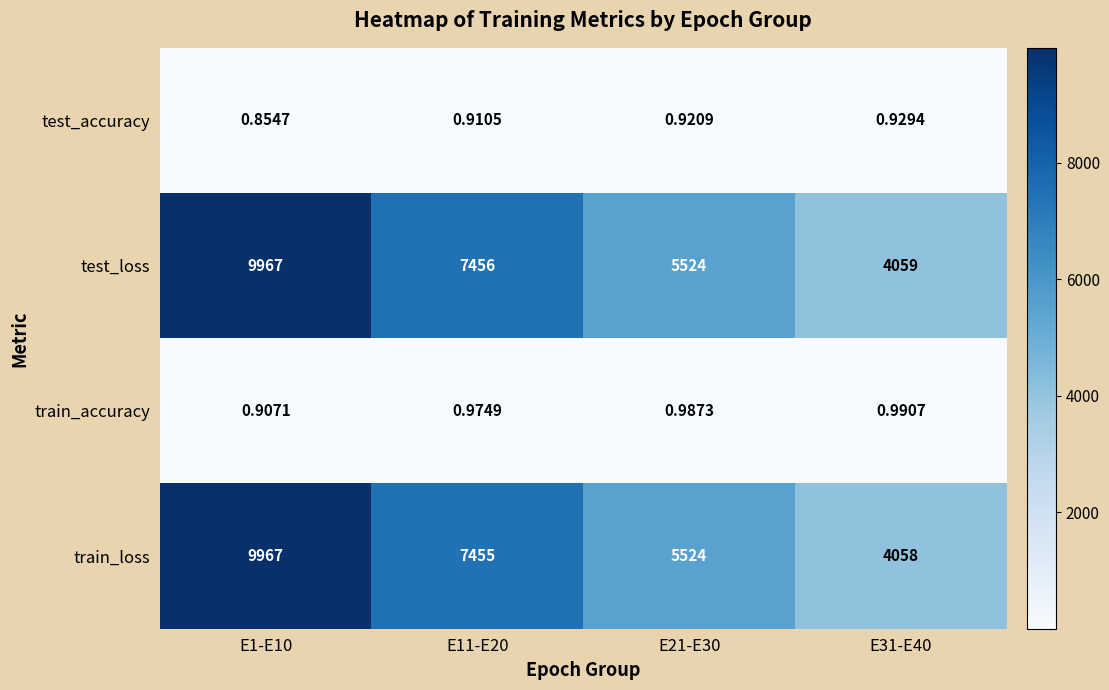

Between E1-E10 and E31-E40, which series saw the biggest shift?

train_loss